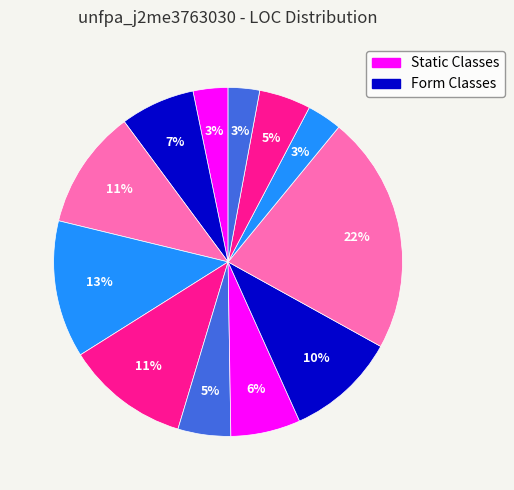

To the nearest percent, what is the average slice percentage?

8%